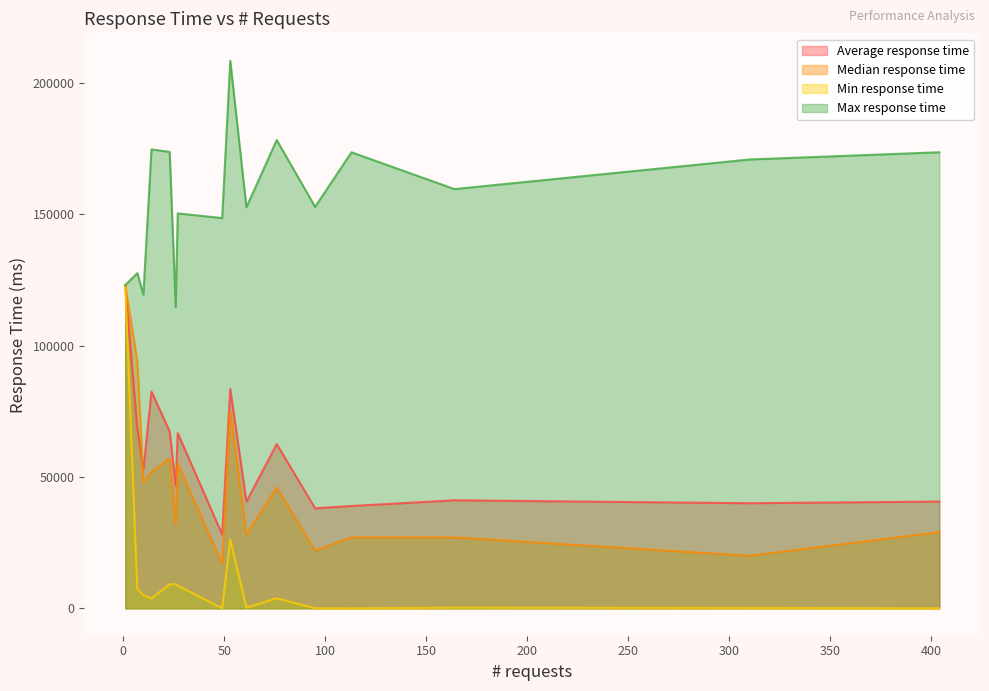

At which category is the sum across all series the highest?

1